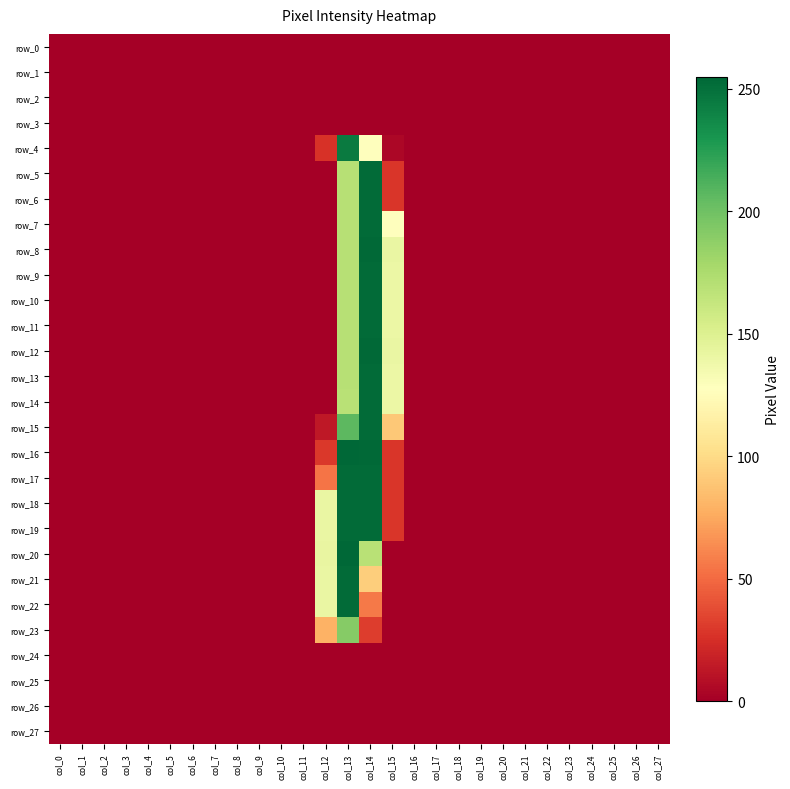

How many data points in row_14 are above 0?

3